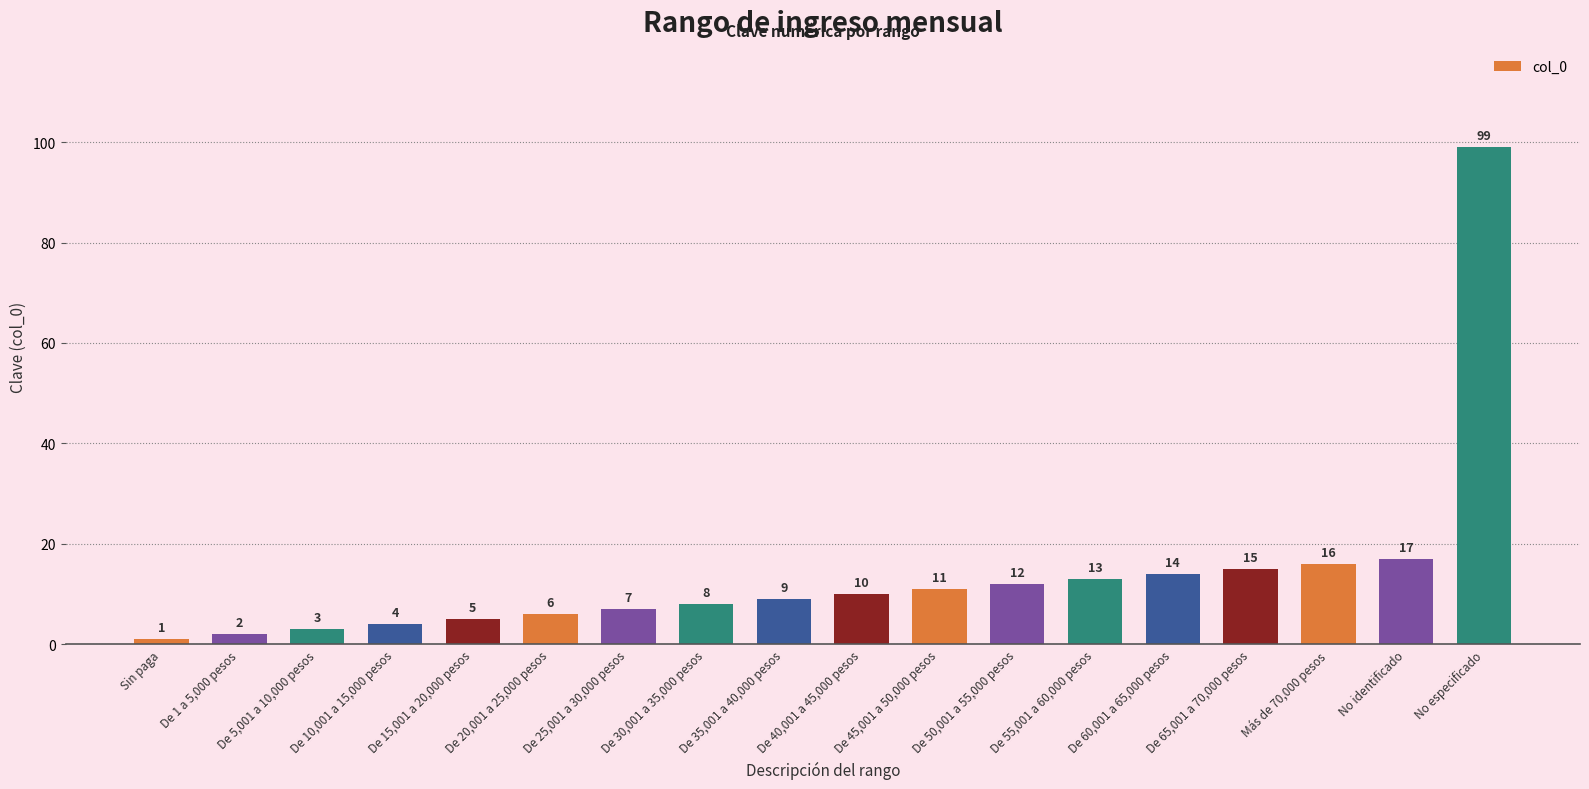

True or false: the data shows 4 at De 10,001 a 15,000 pesos.

True